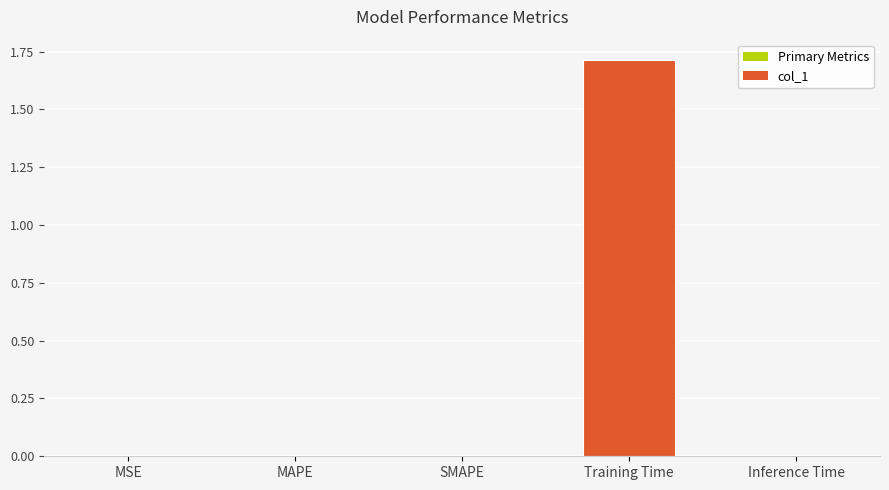

True or false: the data shows 0.0 at MAPE.

True